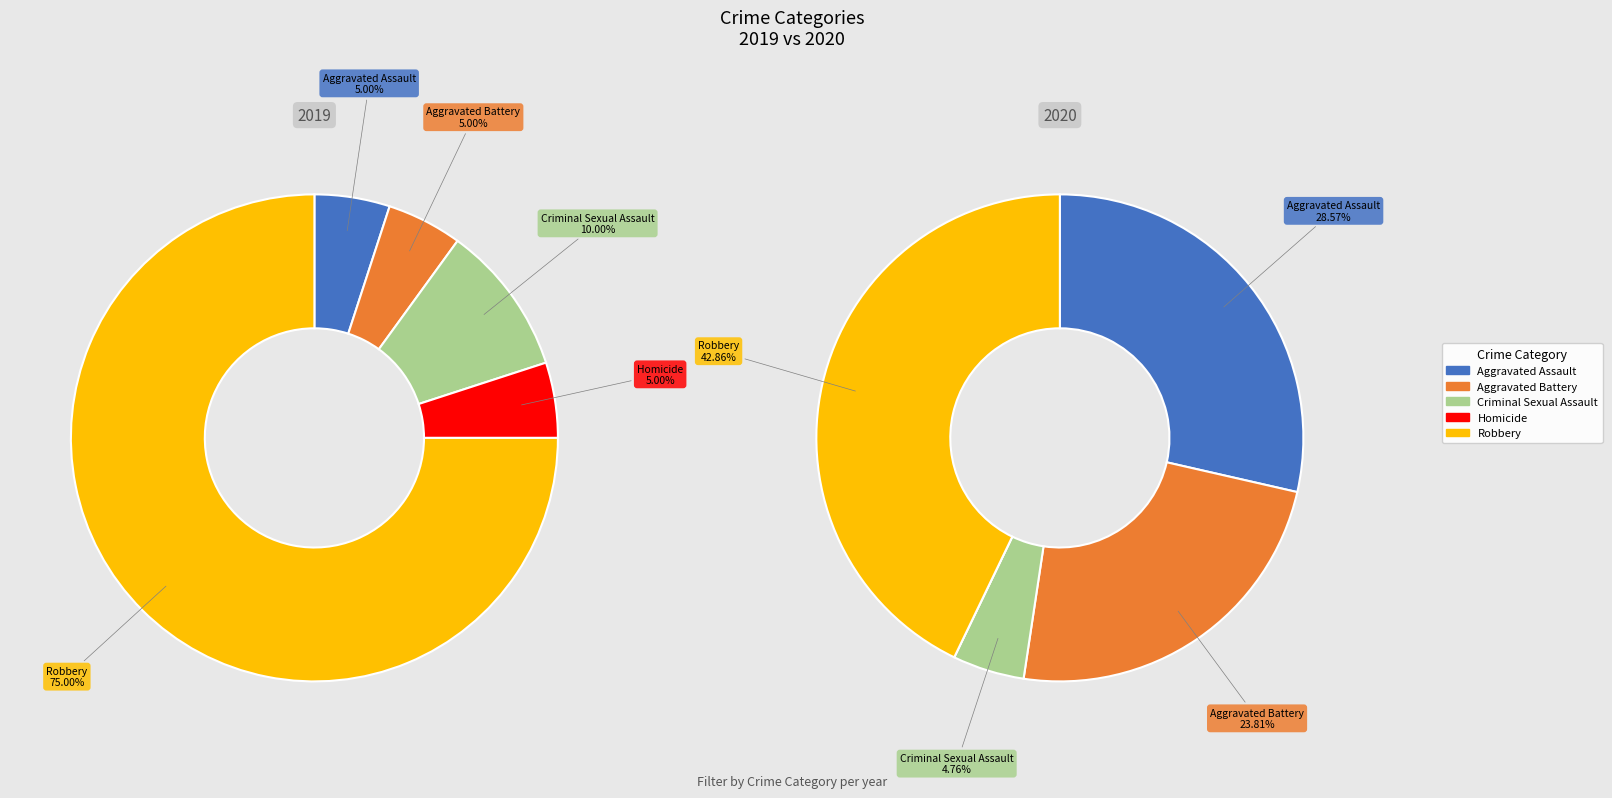

To the nearest percent, what percentage of the pie is values_2020?

5%